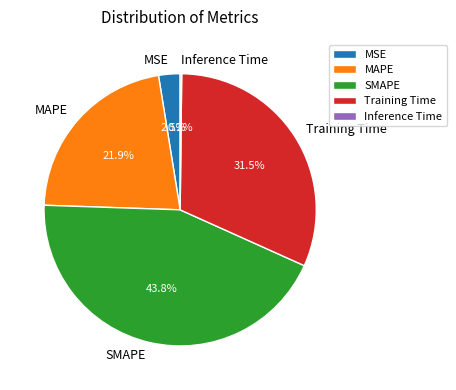

What percentage is NOT represented by MSE?

97.5%